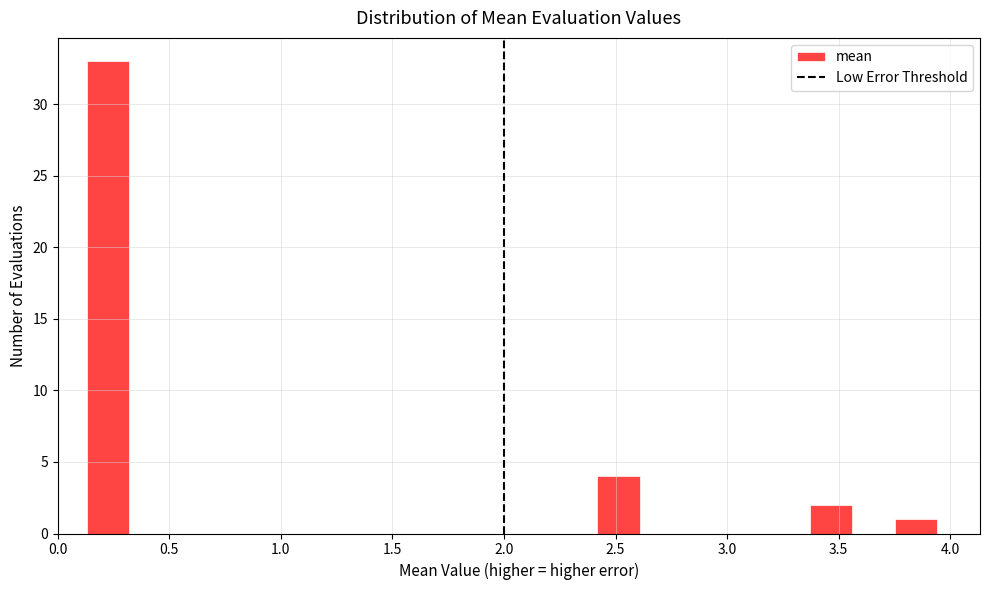

Read against the x-axis, roughly where is the centre of the tallest bar?

0.20